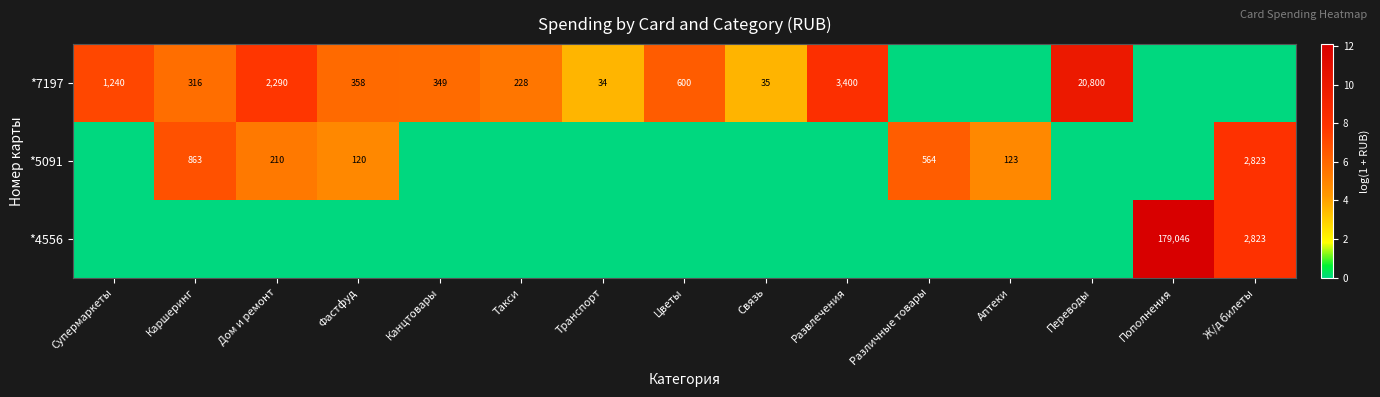

Between Аптеки and Каршеринг, which is larger?

Каршеринг